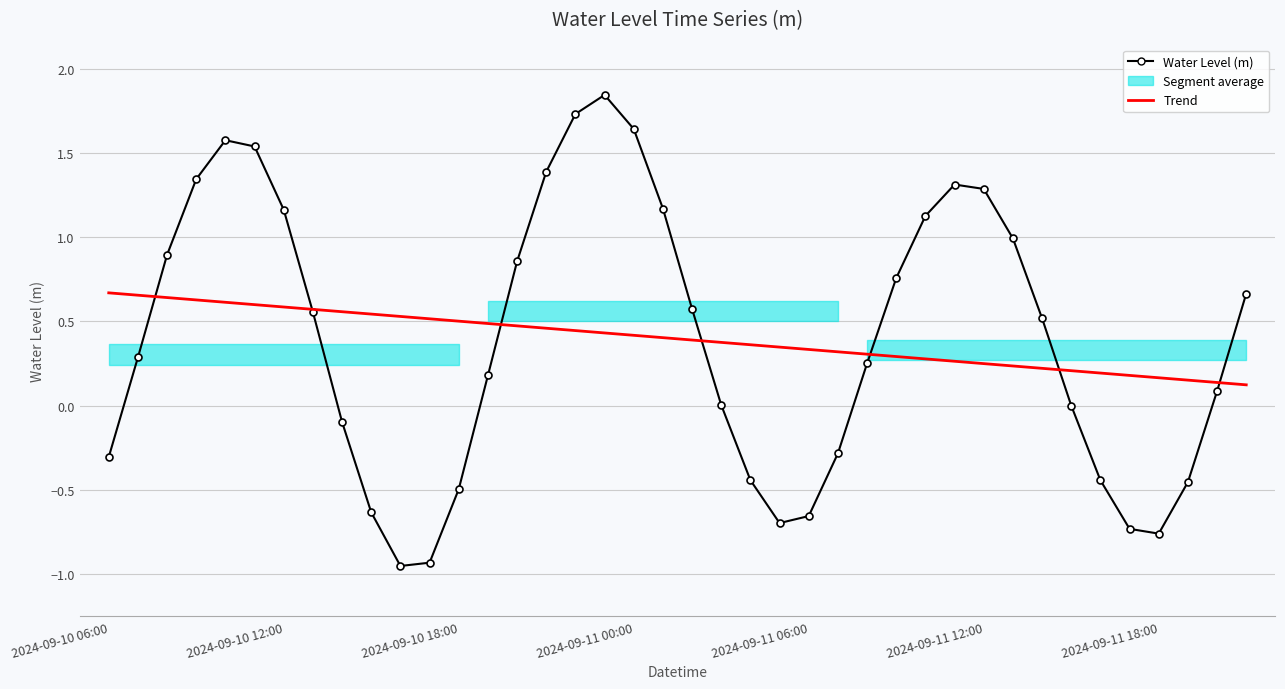

Is it true that Water Level (m) equals -0.5 at 35?

False